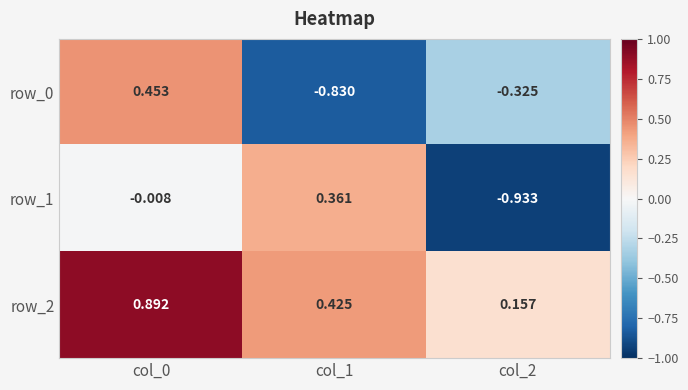

Is the value of row_2 at col_1 greater than the value of row_1 at col_2?

Yes